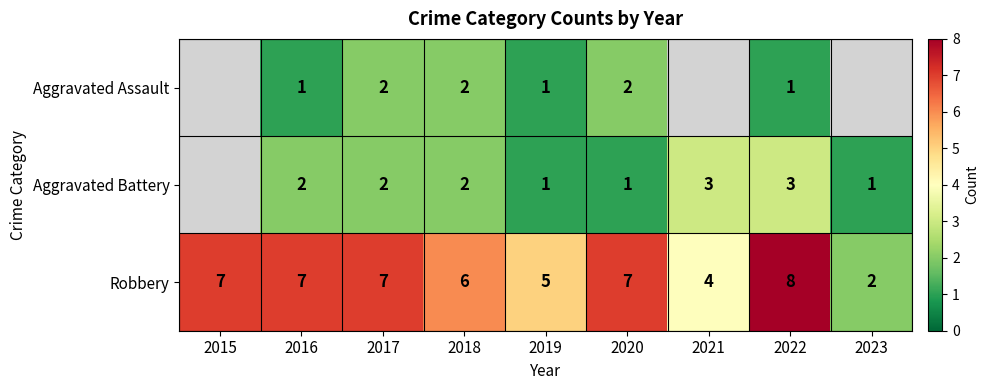

Is the value of Aggravated Assault at 2022 greater than the value of Aggravated Battery at 2021?

No